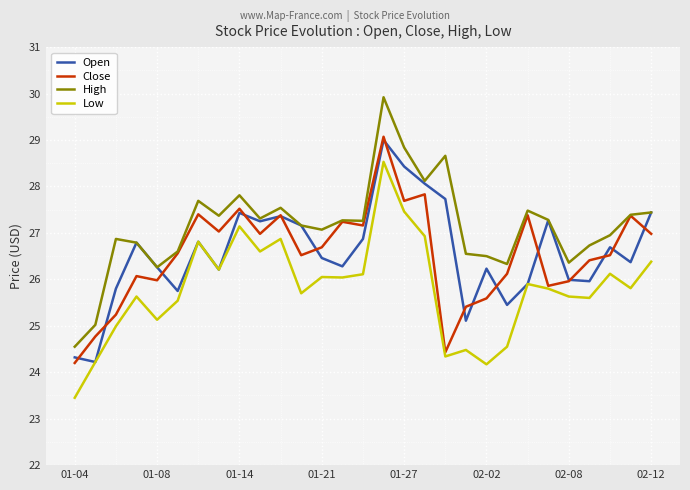

Which series has the largest total across all categories?

High